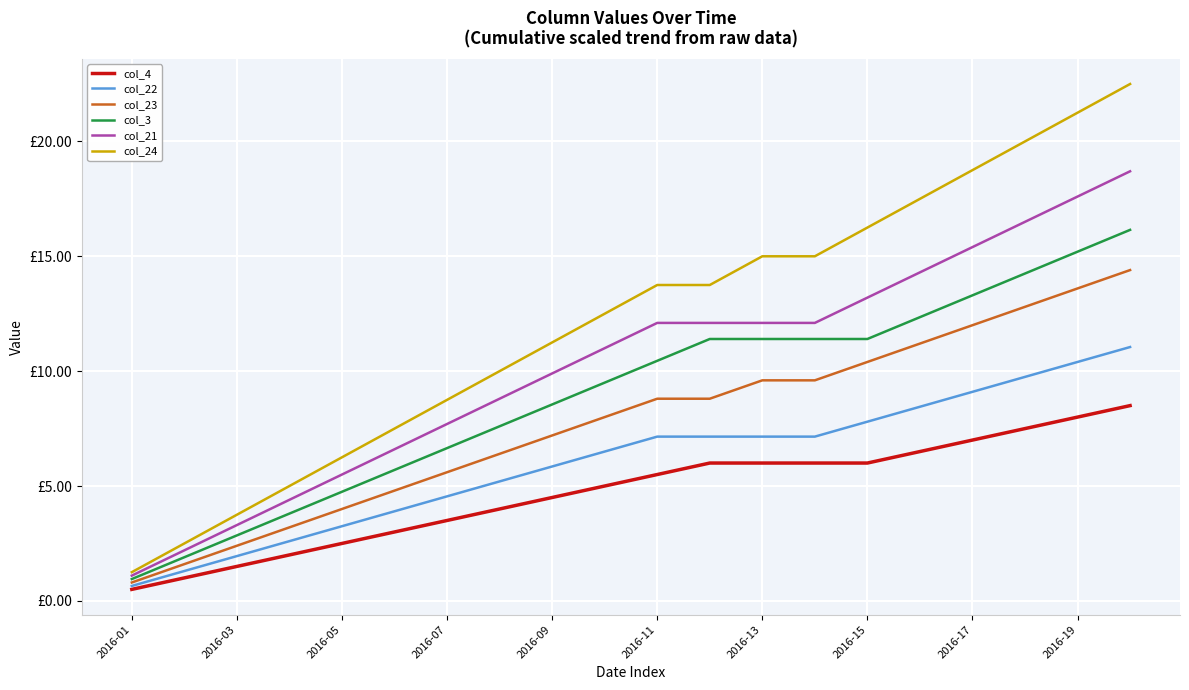

What is the label of the 3rd point from the left?

2016-03